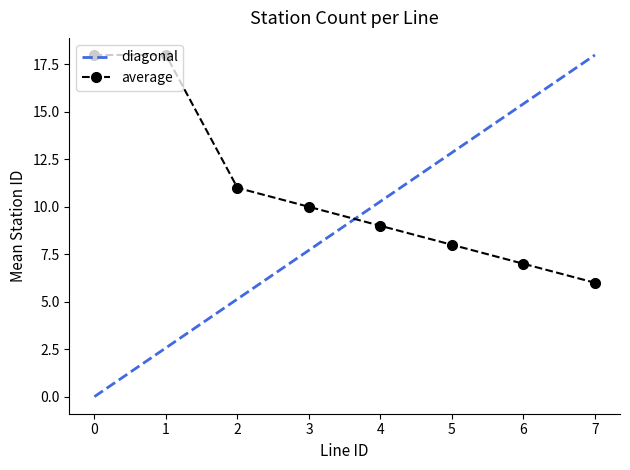

What is the value of the average point at the 4th from the left?

10